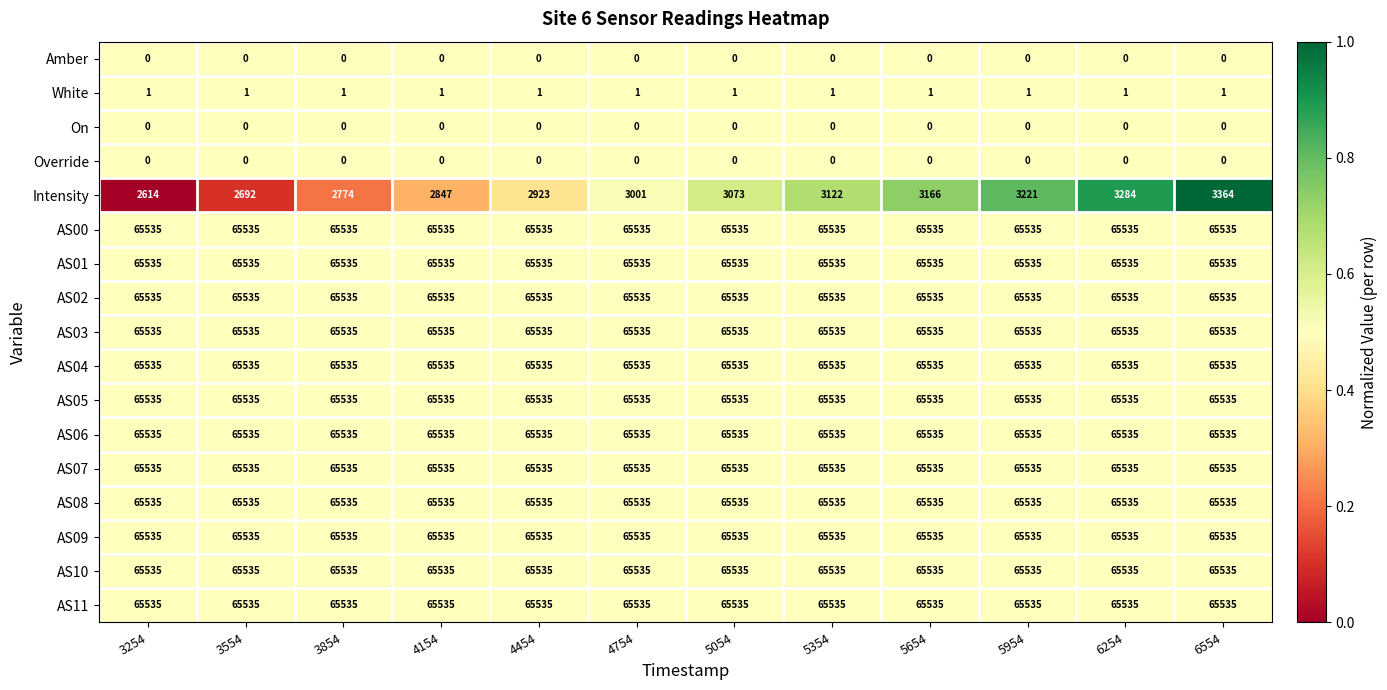

At which category is the sum across all series the highest?

6554